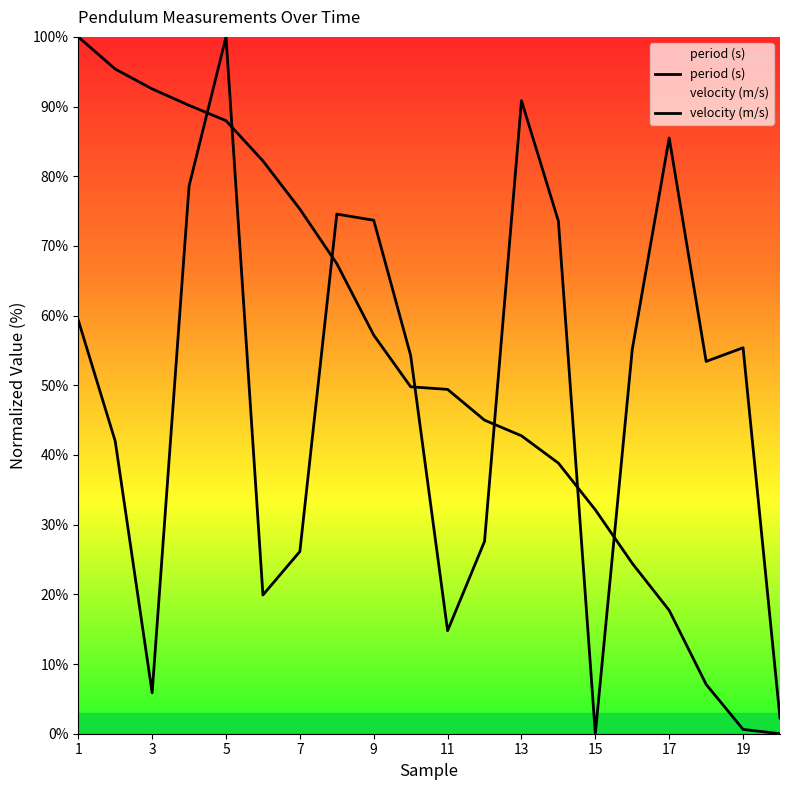

What is the difference between the period (s) values at 11 and 5?

85.2